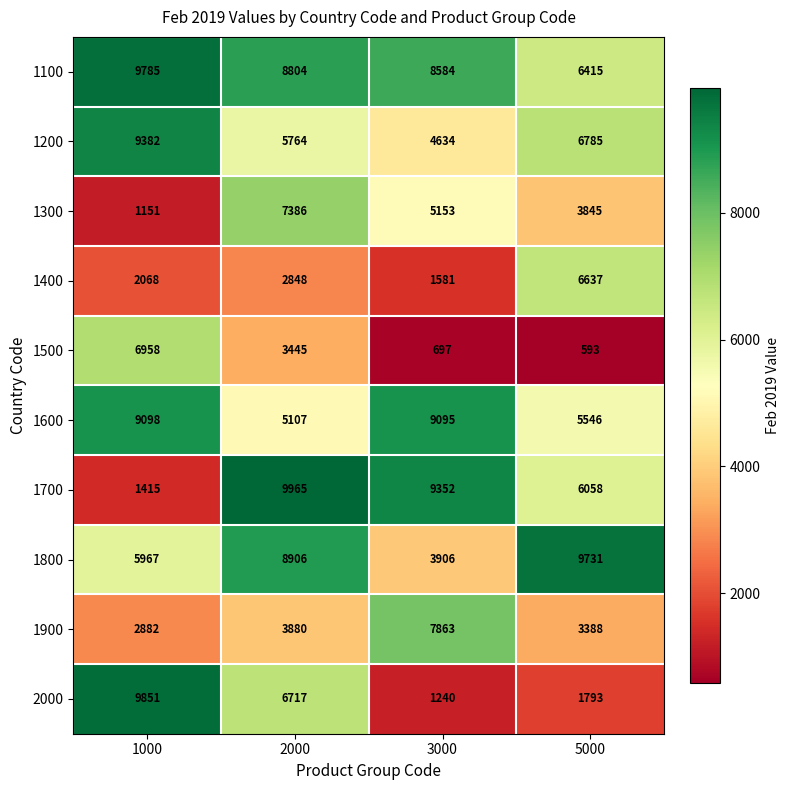

Is the value of 1200 at 5000 greater than the value of 1800 at 1000?

Yes